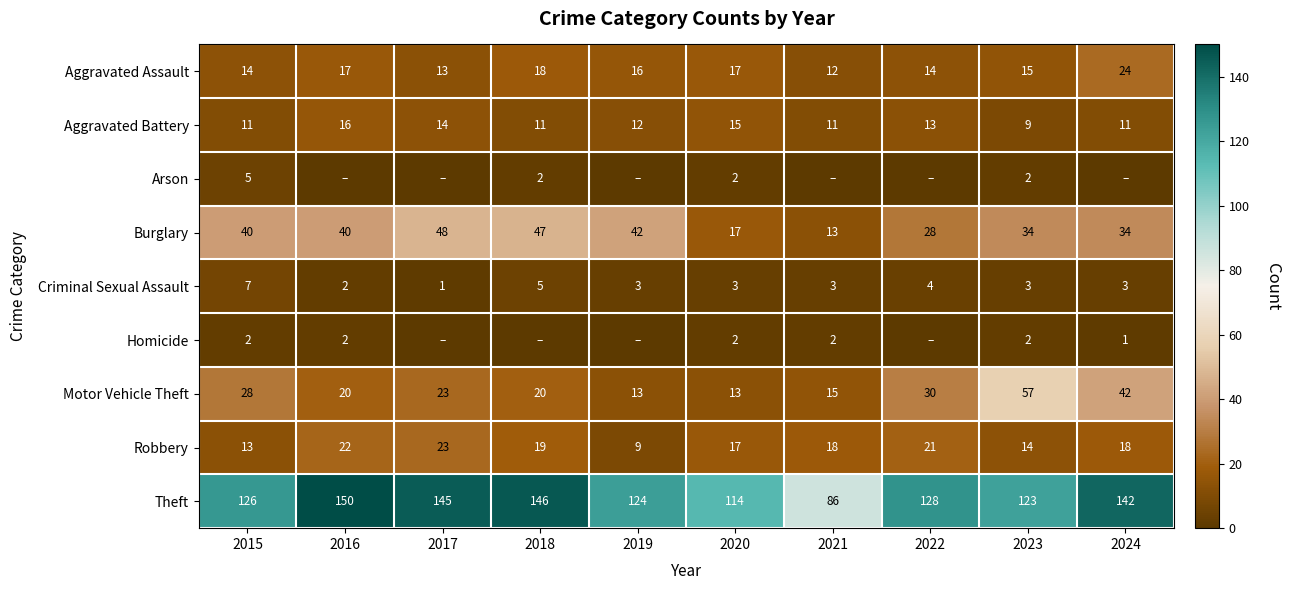

At which category does the chart reach its peak across all series?

2016